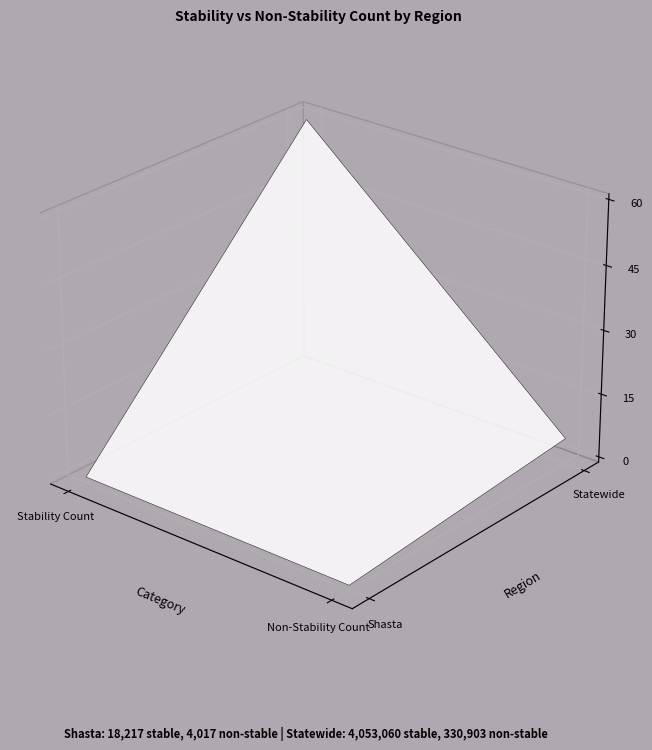

What is the difference between the Shasta values at Non-Stability Count and Stability Count?

14200